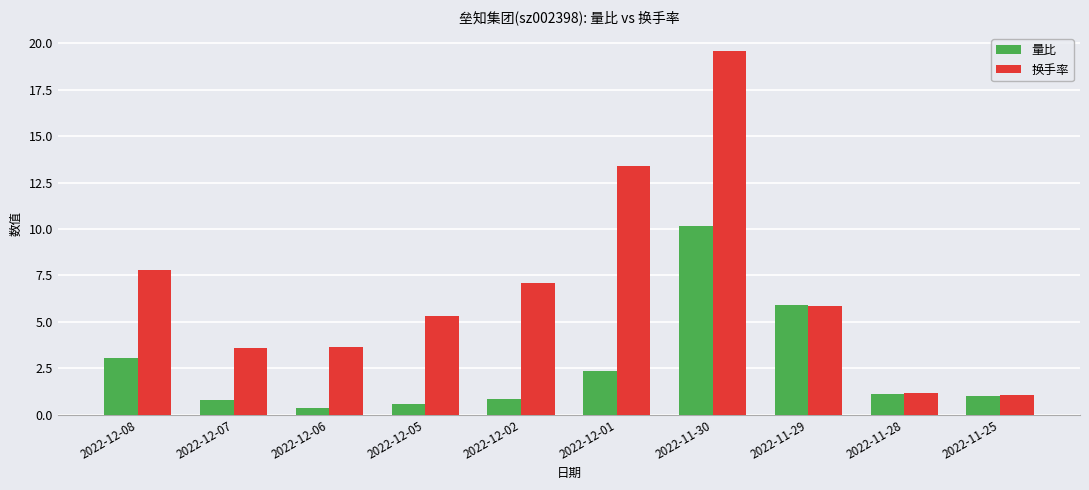

Rank the series by their maximum value, from lowest to highest.

量比, 换手率